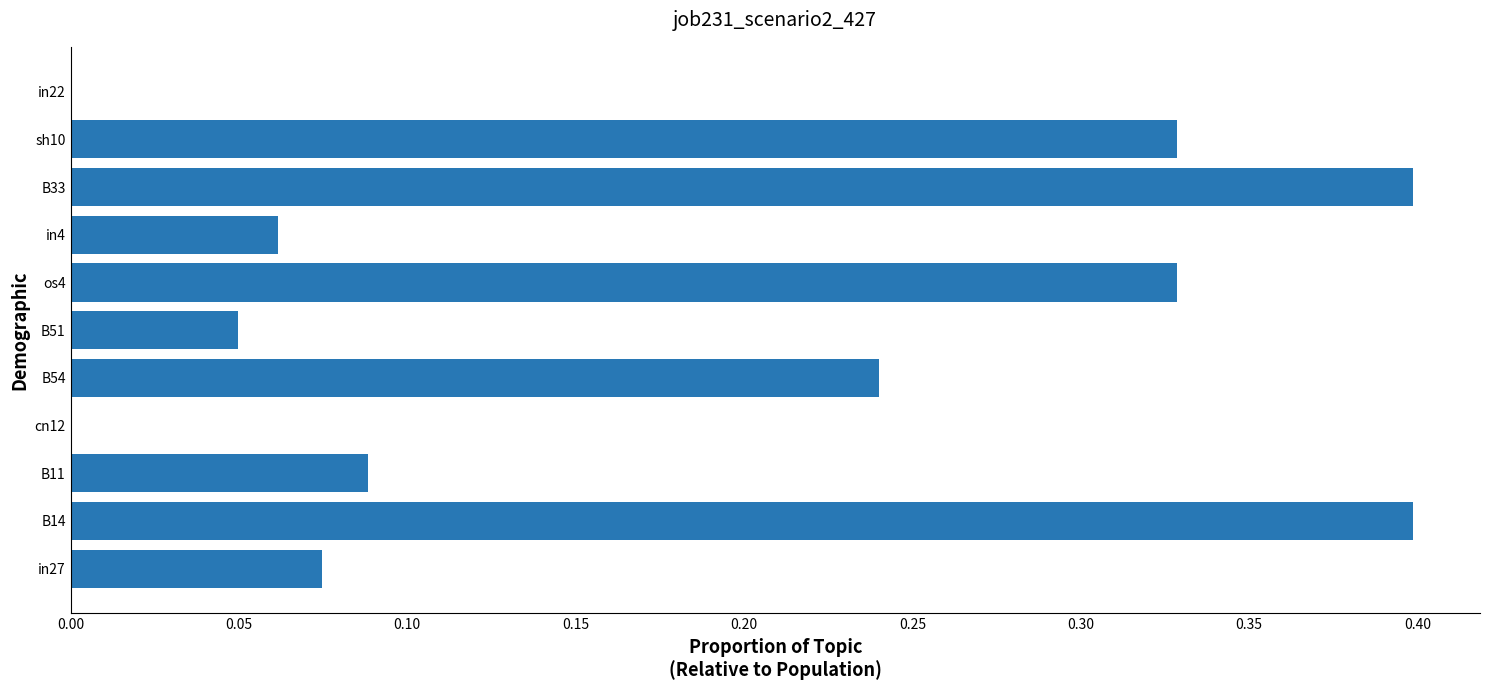

What is the sum of all values?

2.0